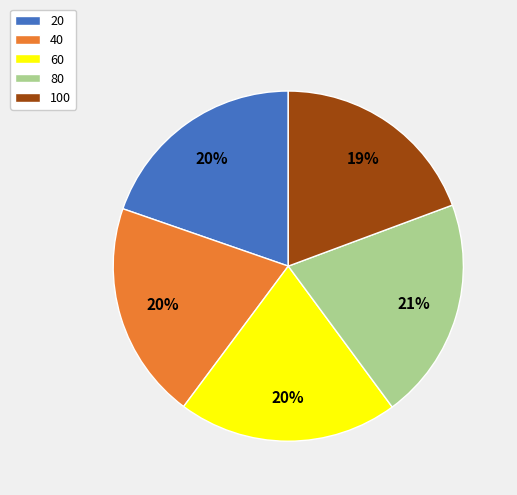

To the nearest percent, what is the average slice percentage?

20%